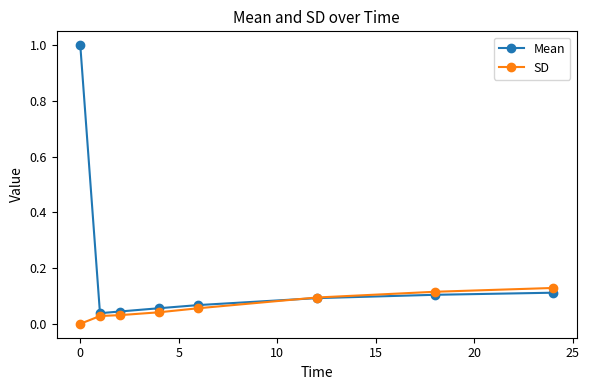

Which series has the largest total across all categories?

Mean